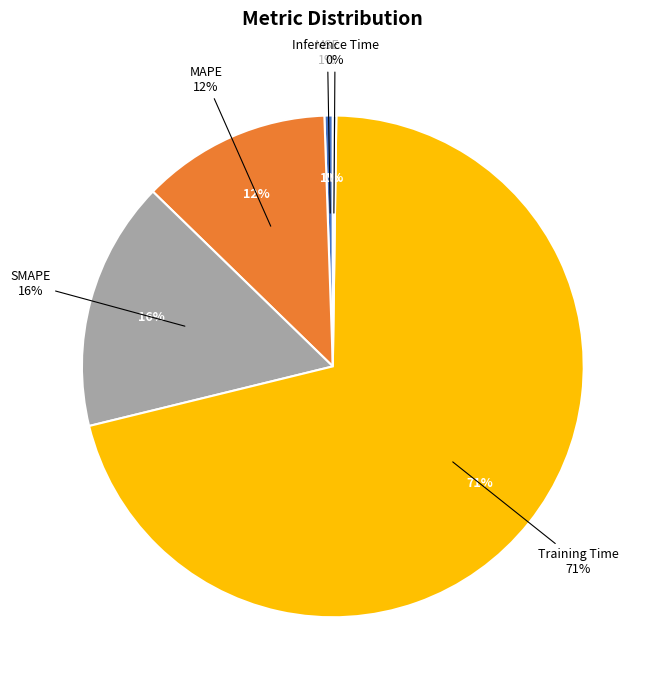

True or false: Inference Time accounts for 0% of the total.

True